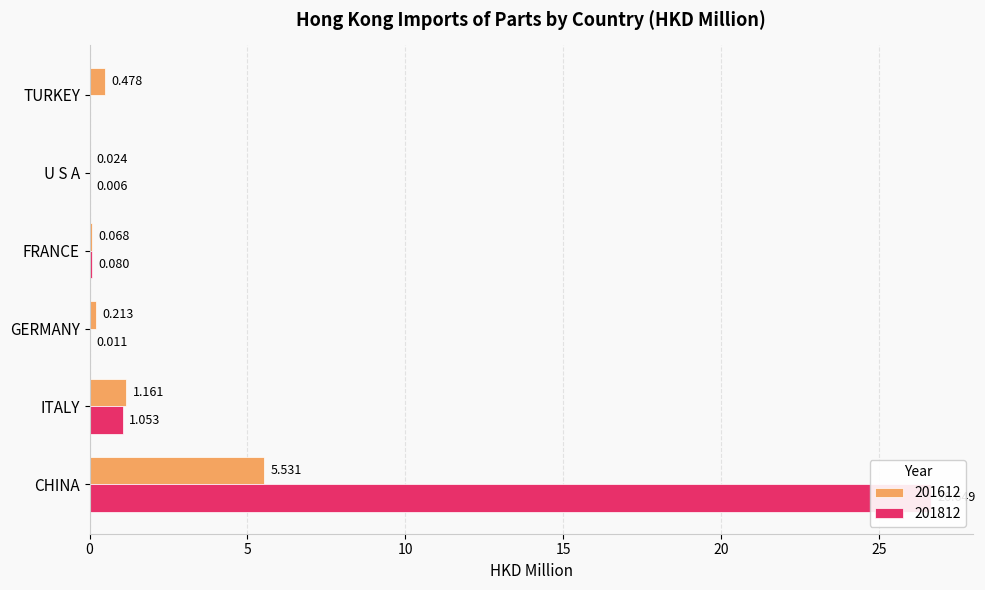

Which category has the highest value across all series?

CHINA